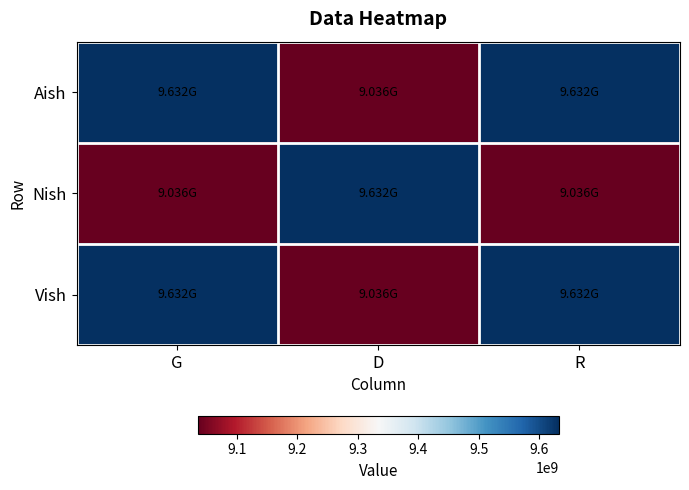

What is the difference between the highest and lowest values at G?

596473743